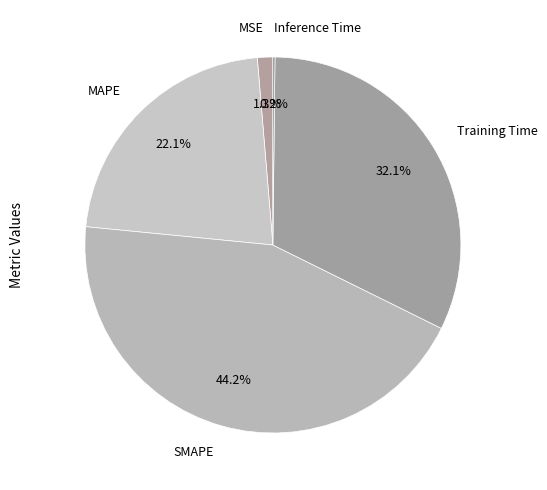

True or false: MAPE accounts for 22% of the total.

True